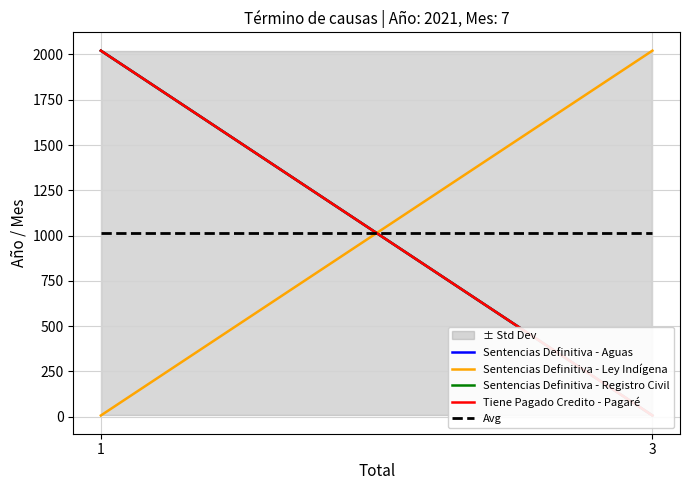

At which label is Sentencias Definitiva - Aguas closest to 1014?

1